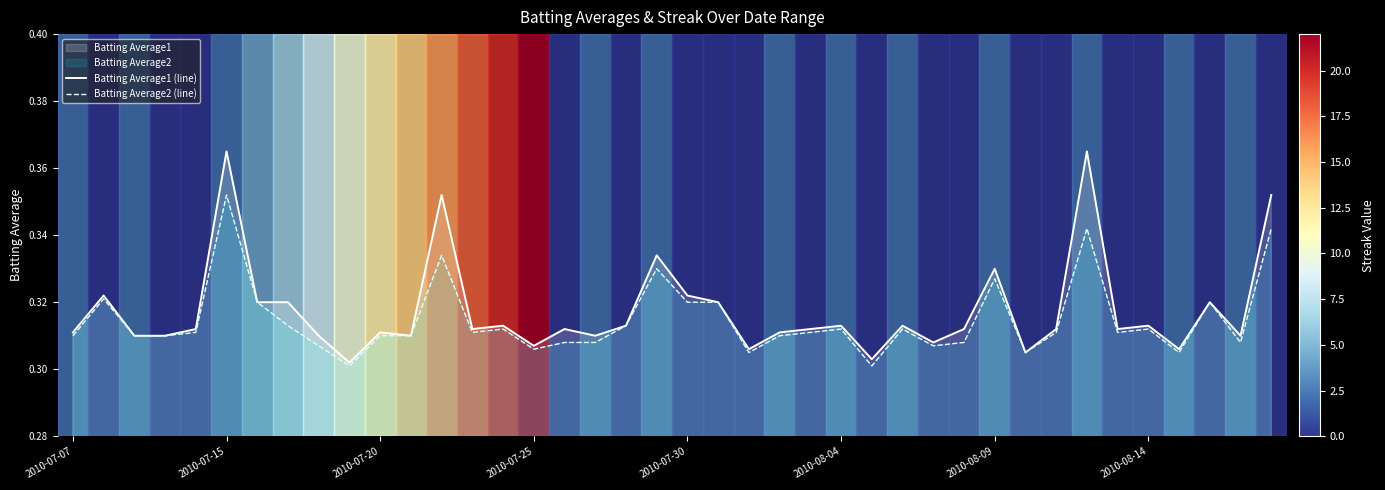

How many data points does each series have?

40